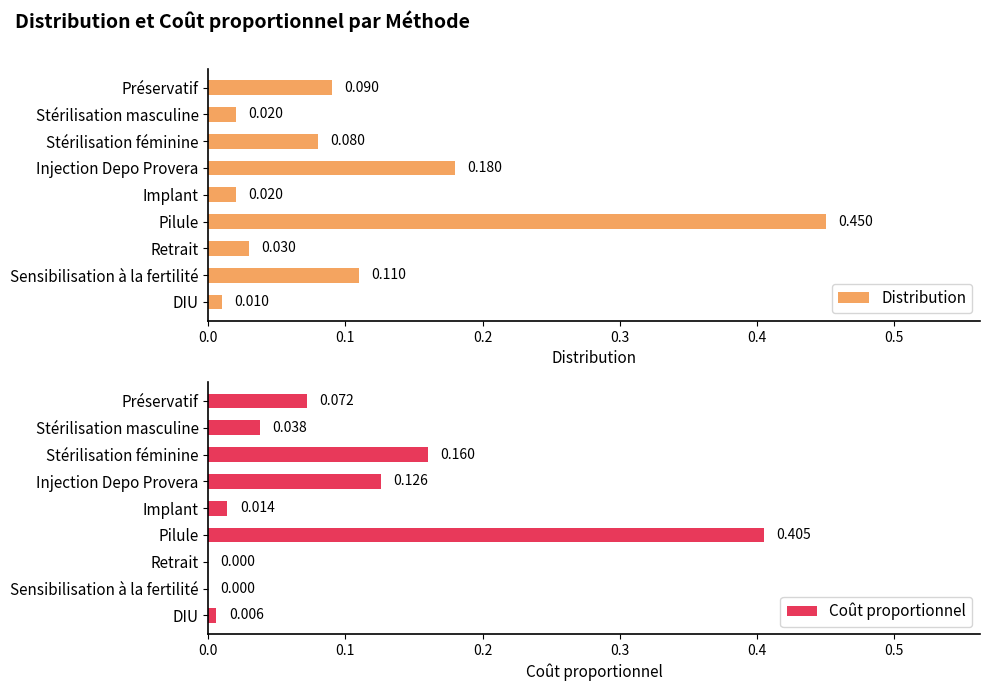

At how many categories does at least one series exceed 0?

9